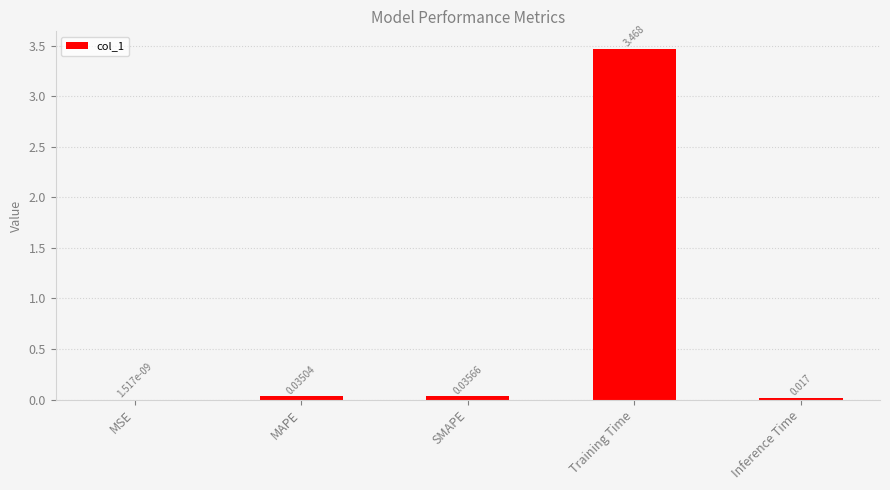

What is the average value?

0.7